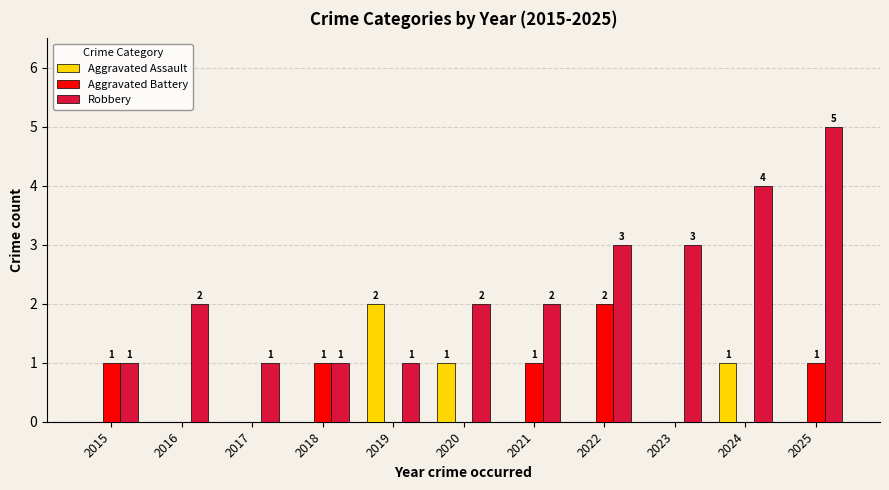

What is the greatest value displayed?

5